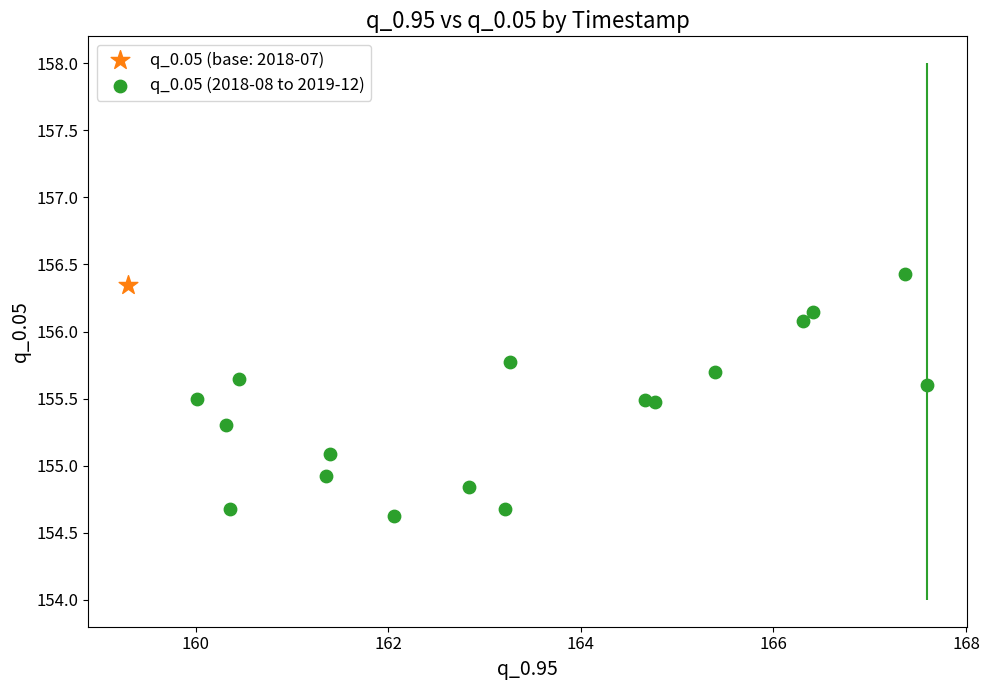

What are all the series names shown in the legend?

q_0.05 (base: 2018-07), q_0.05 (2018-08 to 2019-12)